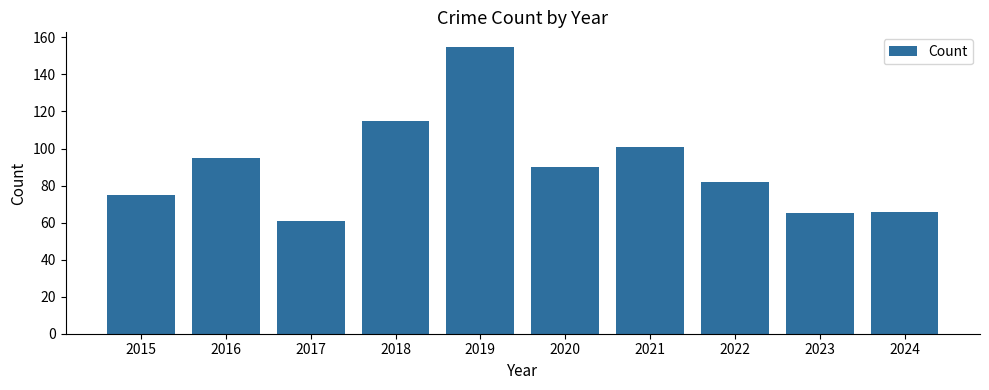

What value does the data have at 2019, to the nearest 10?

160